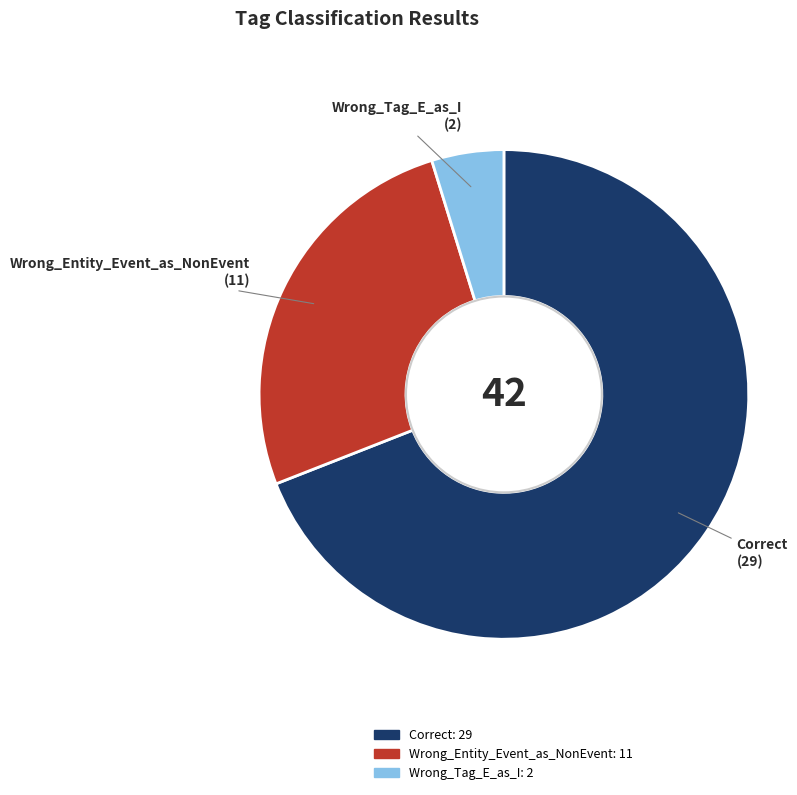

How many slices are in this pie chart?

3